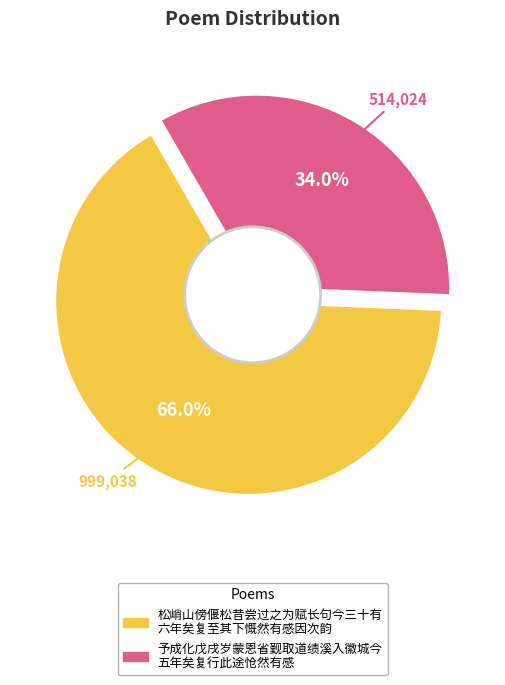

What is the total percentage of 予成化戊戌岁蒙恩省觐取道绩溪入徽城今五年矣复行此途怆然有感 and 松峭山傍偃松昔尝过之为赋长句今三十有六年矣复至其下慨然有感因次韵?

100.0%